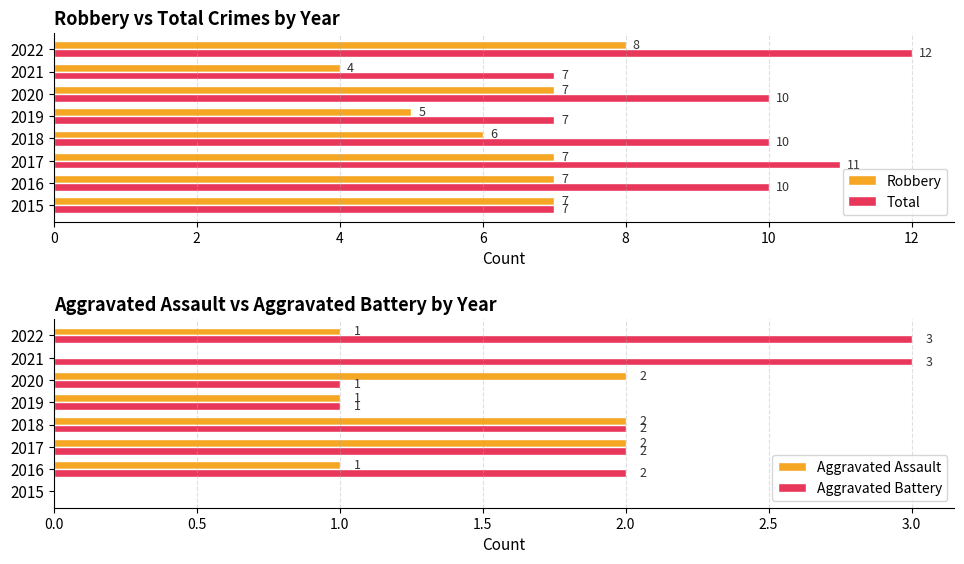

Which series has the largest total across all categories?

Total